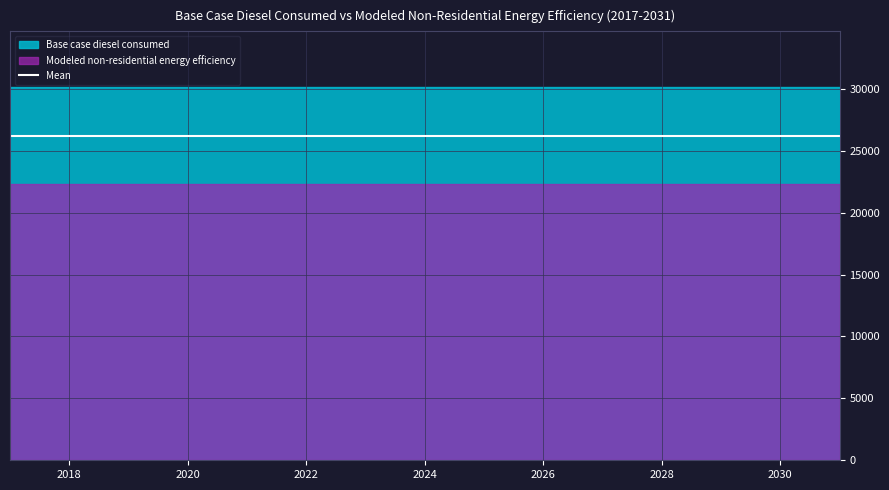

True or false: Modeled non-residential energy efficiency has more than 0 interior local peaks.

False